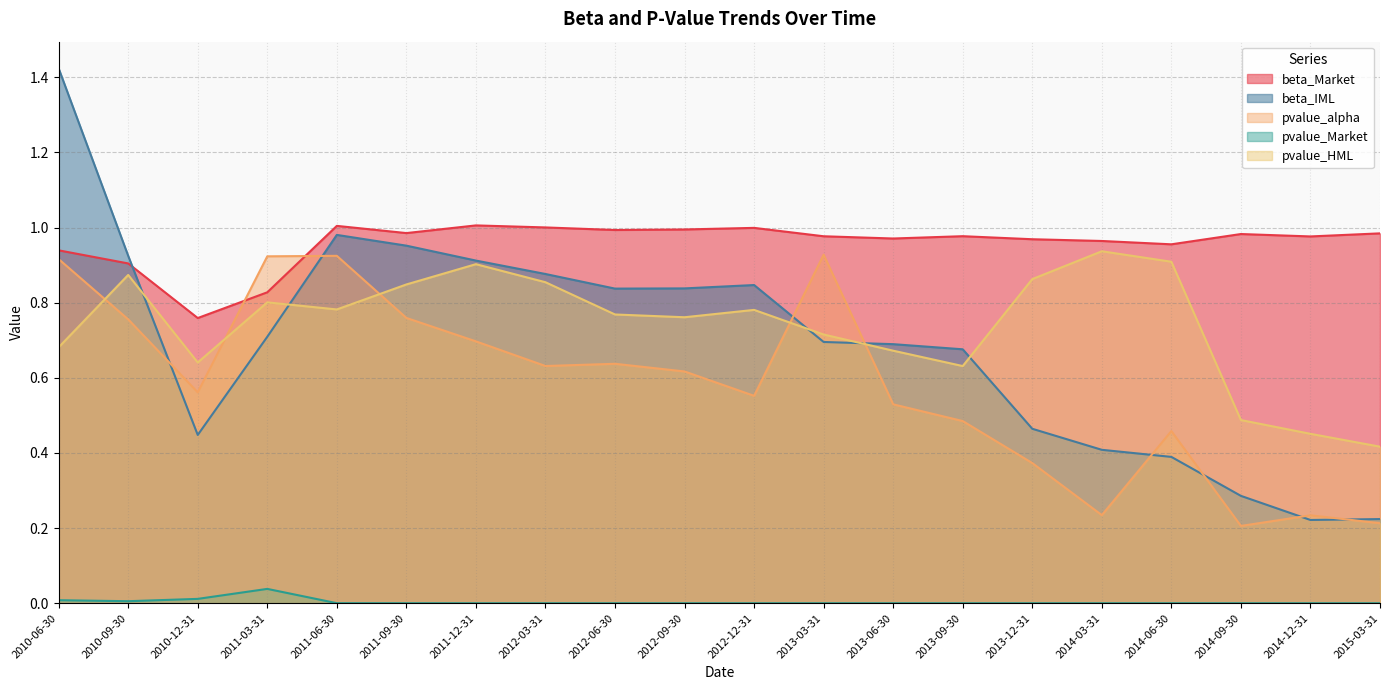

True or false: beta_Market and pvalue_alpha cross at least once.

True